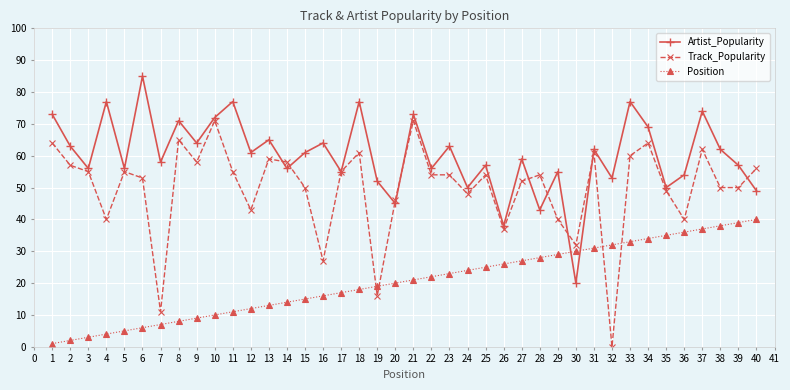

Where is the first local maximum for Artist_Popularity?

4